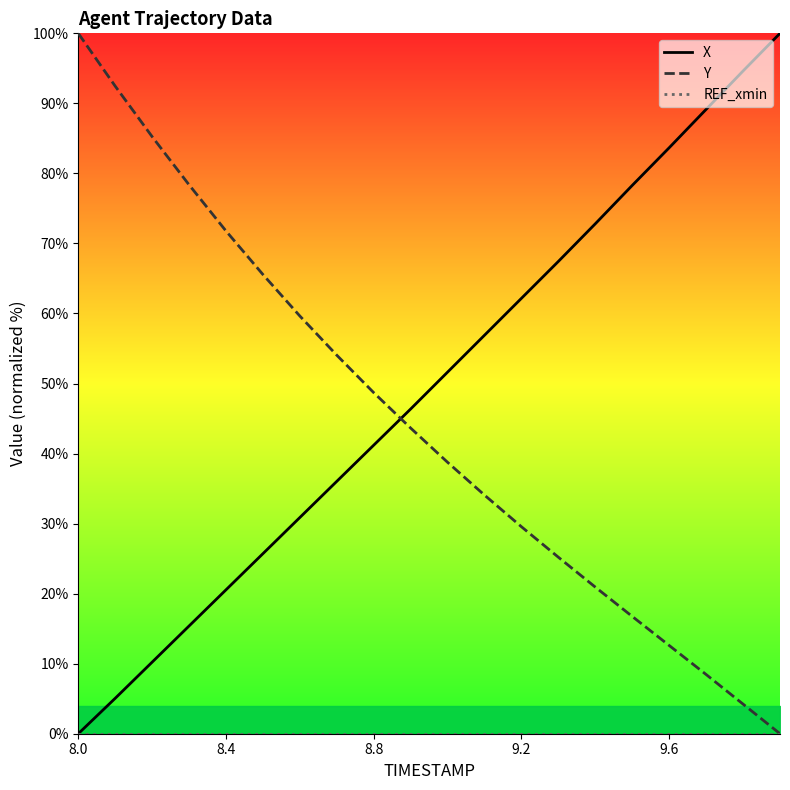

At how many categories does at least one series exceed 63?

13